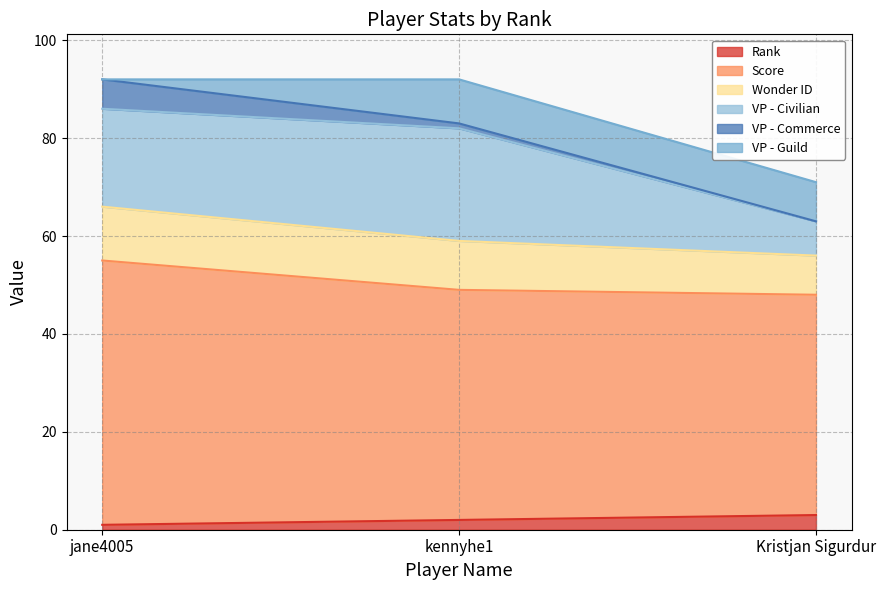

Rank the categories by VP - Civilian value from lowest to highest.

Kristjan Sigurdur, jane4005, kennyhe1